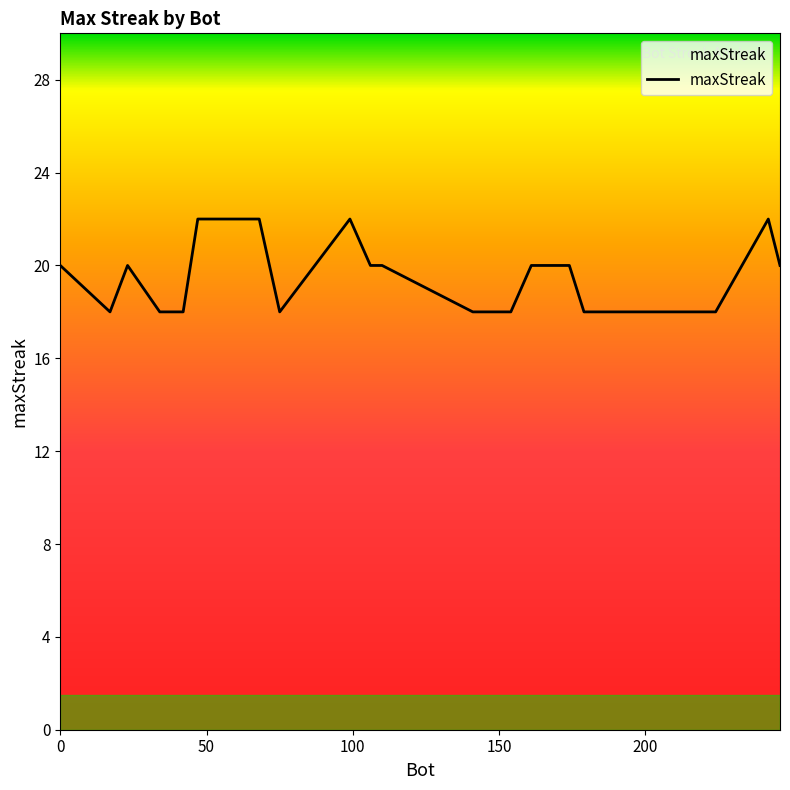

What is the maximum value shown in the chart?

22